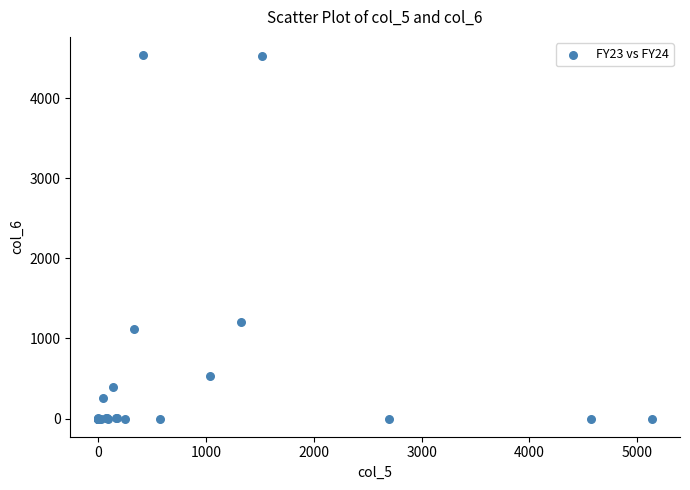

What Y value in the scatter plot is closest to 2269?

1200.0